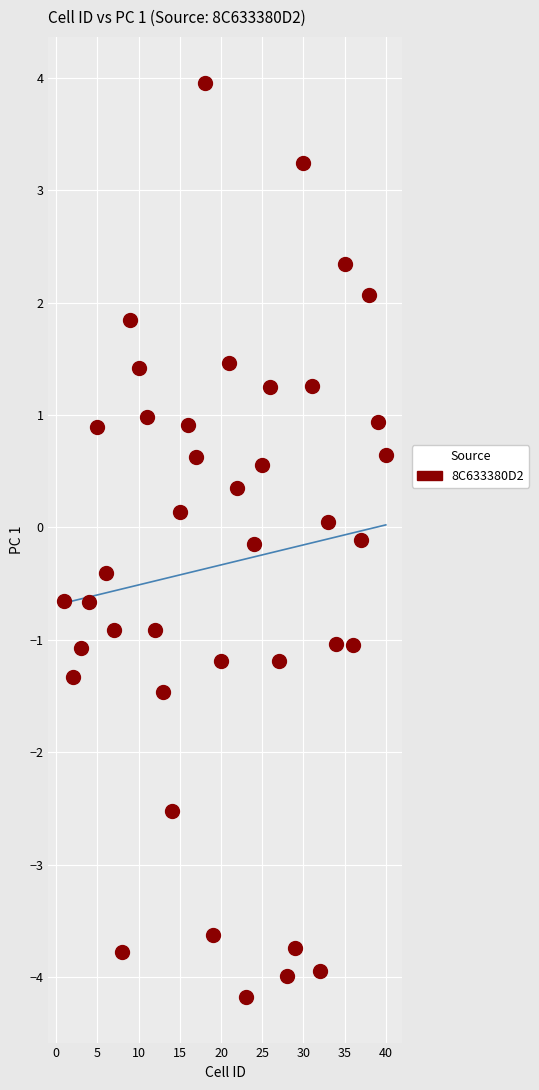

What is the range of X values (max minus min)?

39.0